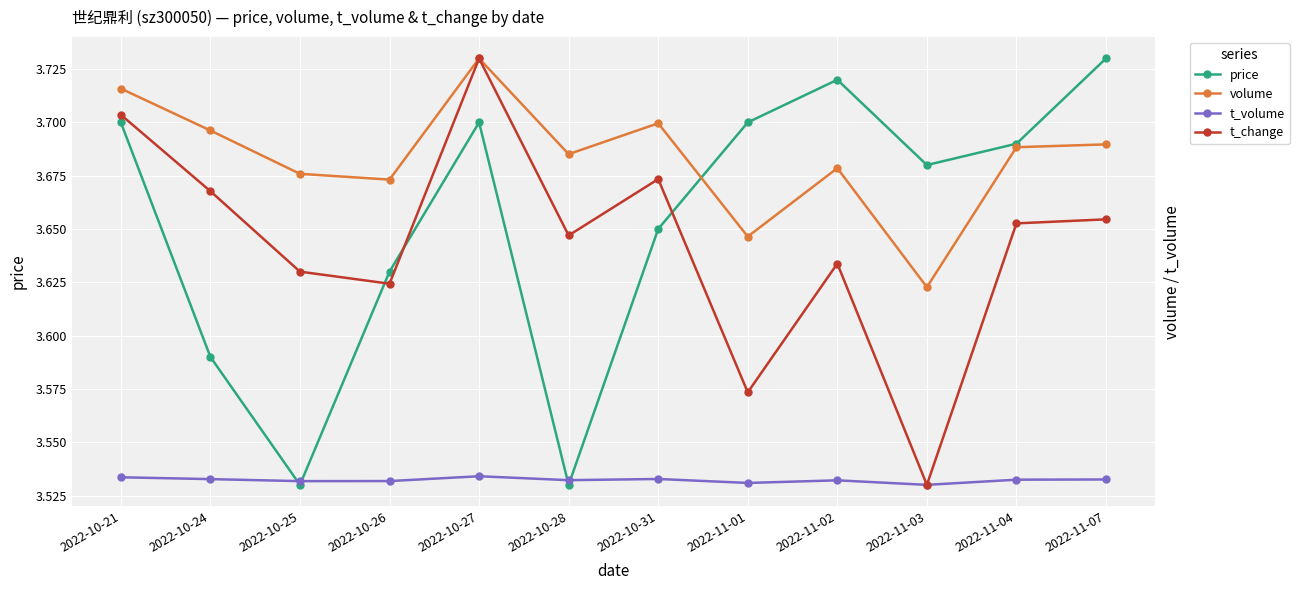

At which category is the sum across all series the highest?

2022-10-27